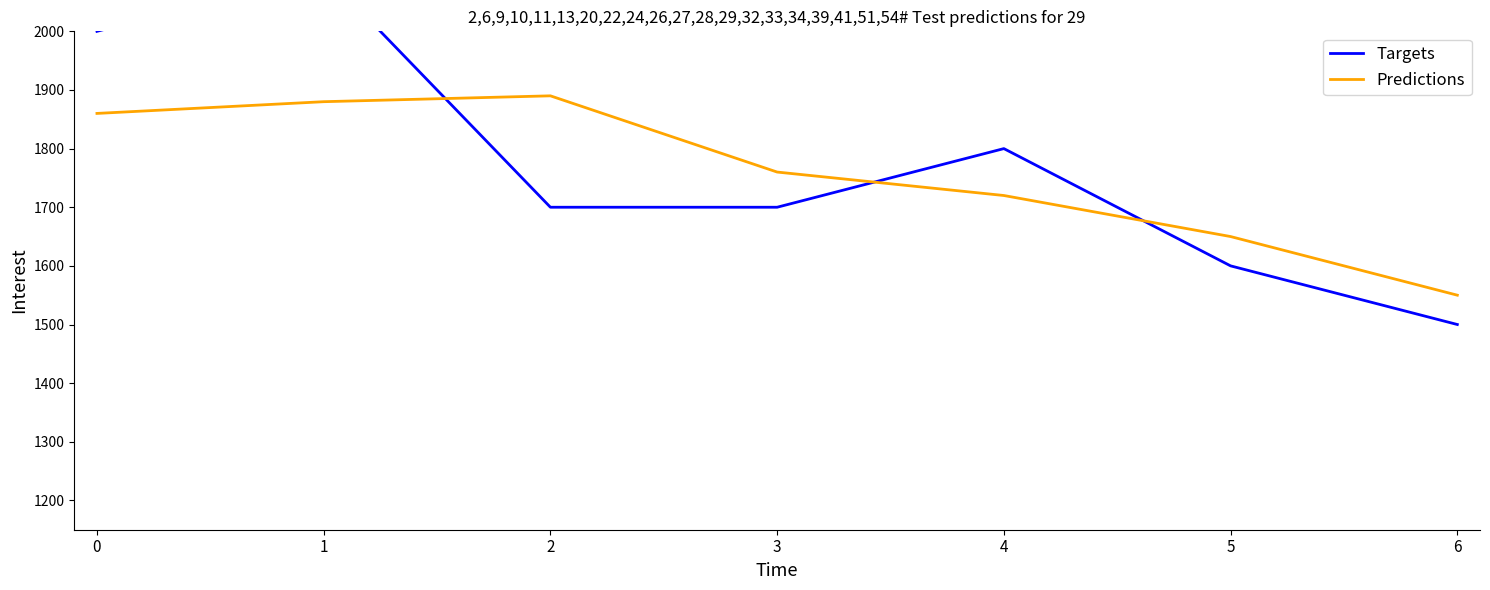

Reading left to right, transcribe all the data shown in this chart.

Targets: 2000	2100	1700	1700	1800	1600	1500
Predictions: 1860	1880	1890	1760	1720	1650	1550